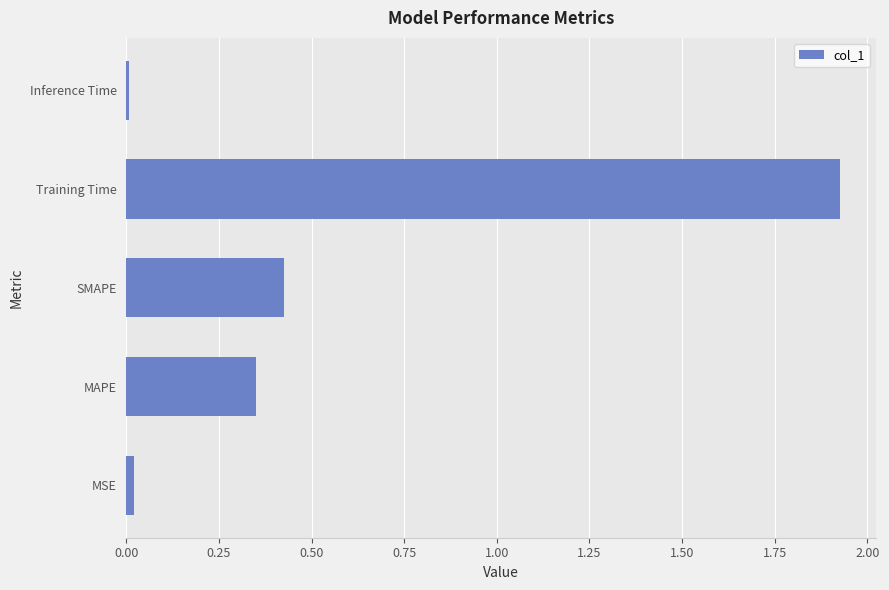

At which category does the chart reach its peak across all series?

Training Time